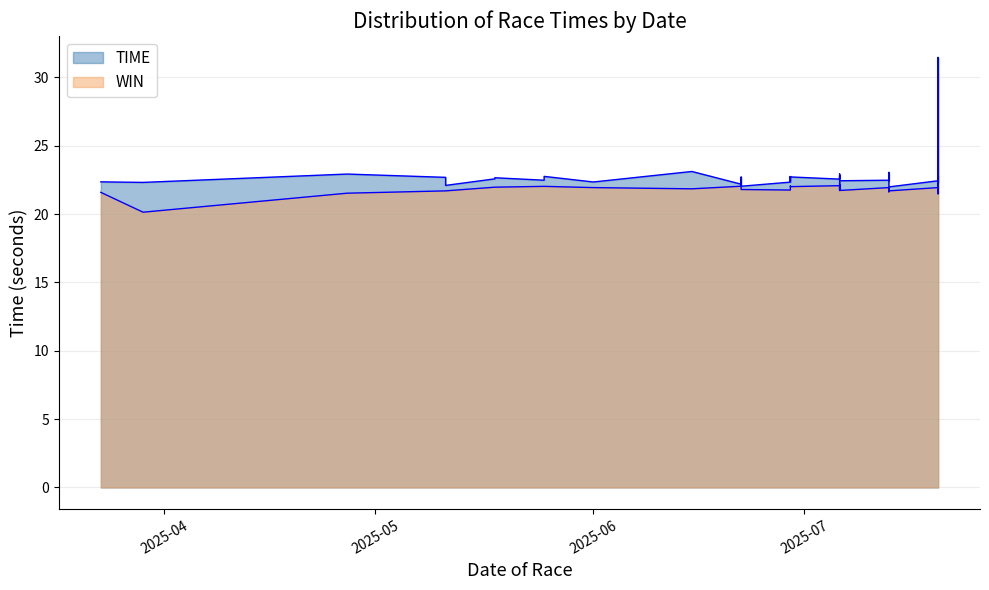

How many categories are shown in the chart?

40